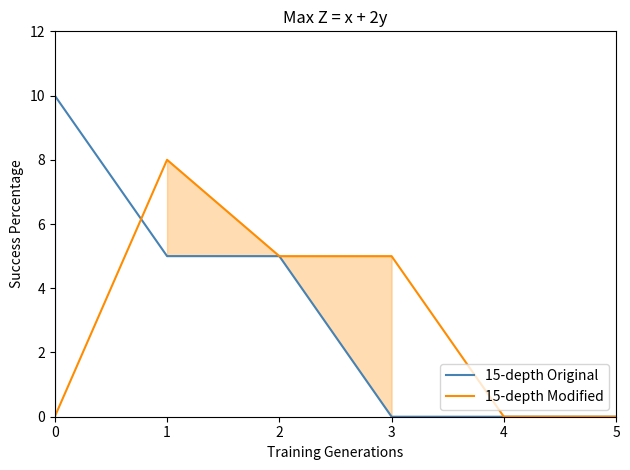

At how many categories does at least one series exceed 7?

2